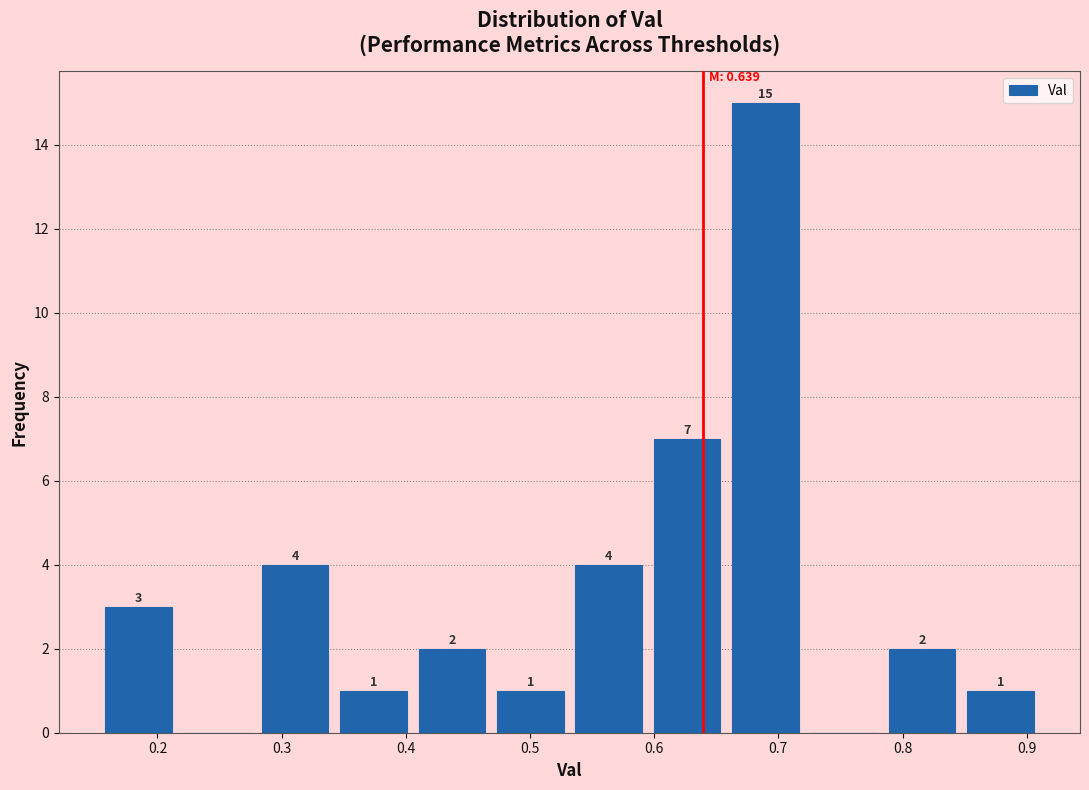

Which range on the x-axis has the tallest bar?

0.66 to 0.72